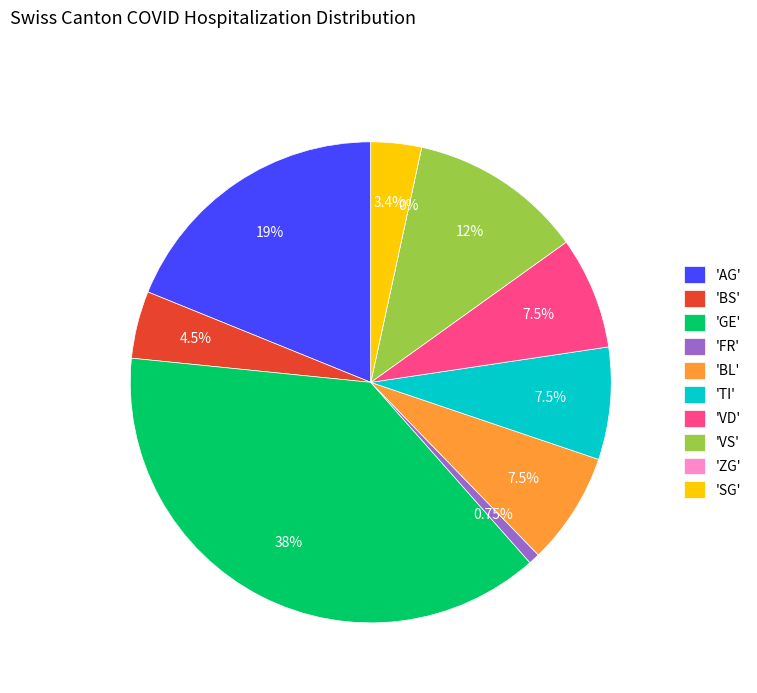

Is there any slice that represents more than half of the pie?

No